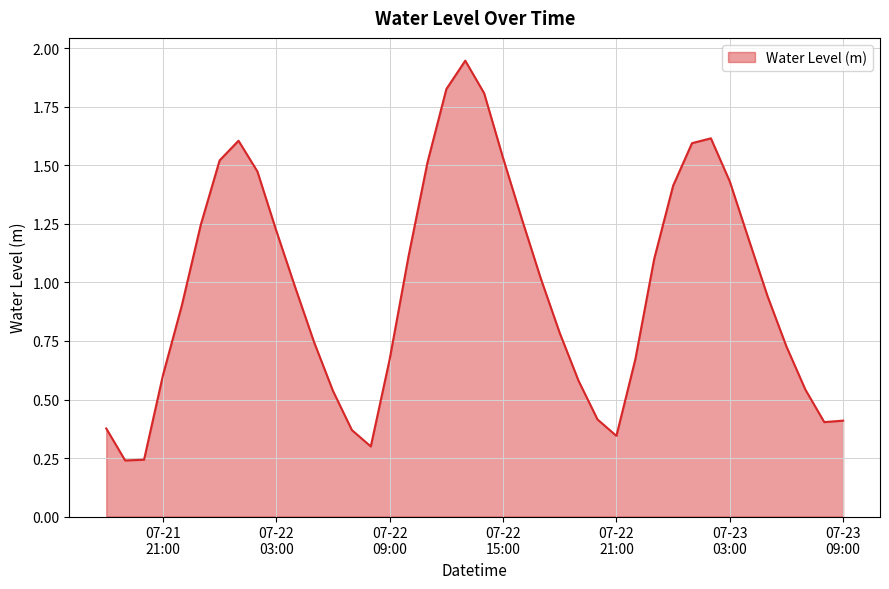

What is the difference between the maximum and minimum values?

1.7